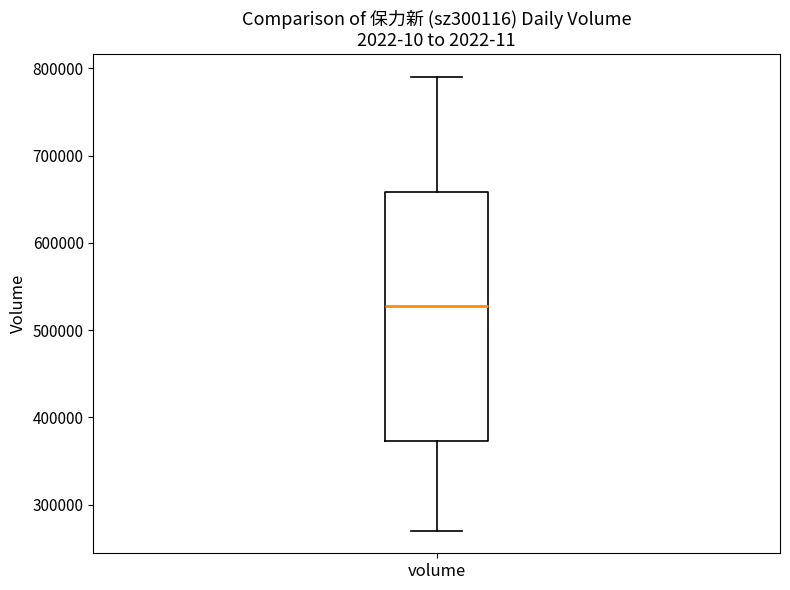

Transcribe this box plot: give where the median line is, the range the box spans, and where the two whiskers end, as read against the y-axis. The values are not printed on the chart, so give them approximately, as read against the axis.

median 530000, box 370000 to 660000, whiskers 270000 to 790000